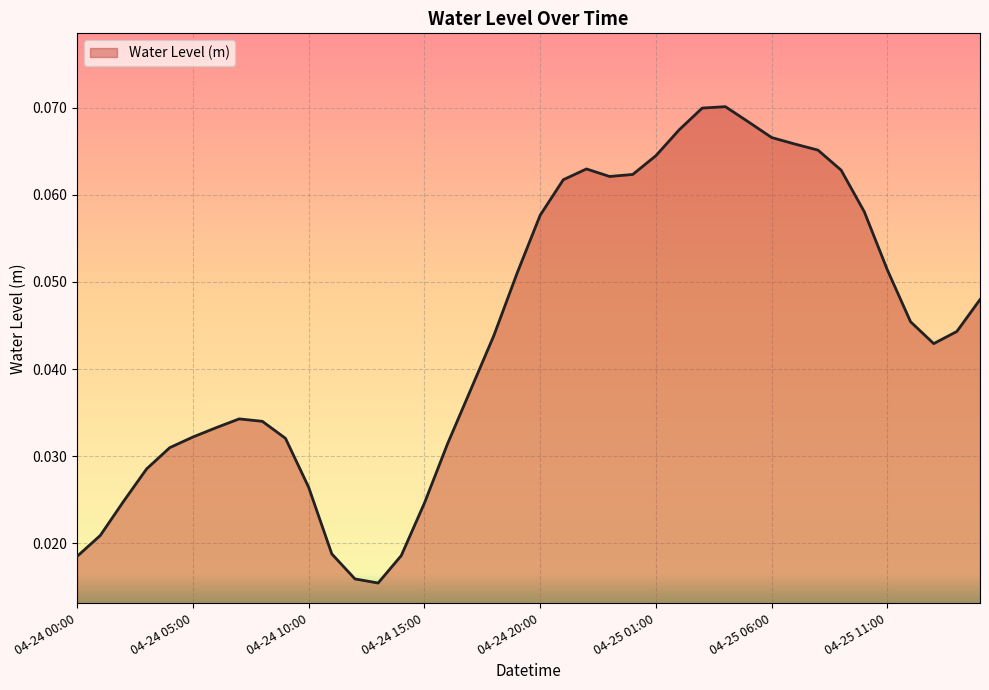

Reading left to right, extract all data points from this chart.

04-24 00:00=0.0	04-24 01:00=0.0	04-24 02:00=0.0	04-24 03:00=0.0	04-24 04:00=0.0	04-24 05:00=0.0	04-24 06:00=0.0	04-24 07:00=0.0	04-24 08:00=0.0	04-24 09:00=0.0	04-24 10:00=0.0	04-24 11:00=0.0	04-24 12:00=0.0	04-24 13:00=0.0	04-24 14:00=0.0	04-24 15:00=0.0	04-24 16:00=0.0	04-24 17:00=0.0	04-24 18:00=0.0	04-24 19:00=0.1	04-24 20:00=0.1	04-24 21:00=0.1	04-24 22:00=0.1	04-24 23:00=0.1	04-25 00:00=0.1	04-25 01:00=0.1	04-25 02:00=0.1	04-25 03:00=0.1	04-25 04:00=0.1	04-25 05:00=0.1	04-25 06:00=0.1	04-25 07:00=0.1	04-25 08:00=0.1	04-25 09:00=0.1	04-25 10:00=0.1	04-25 11:00=0.1	04-25 12:00=0.0	04-25 13:00=0.0	04-25 14:00=0.0	04-25 15:00=0.0